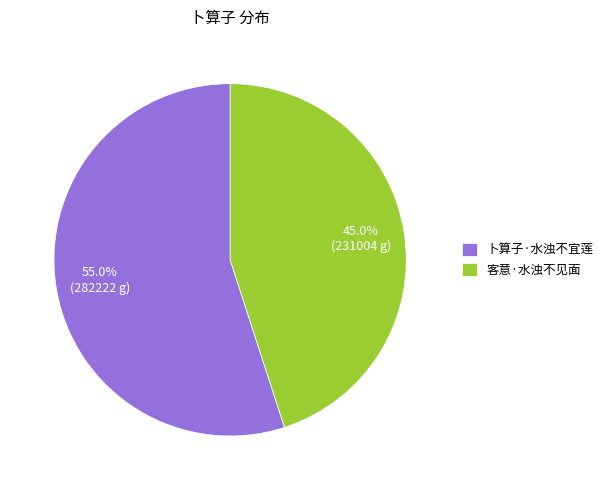

Which category has the biggest portion of the pie?

卜算子·水浊不宜莲